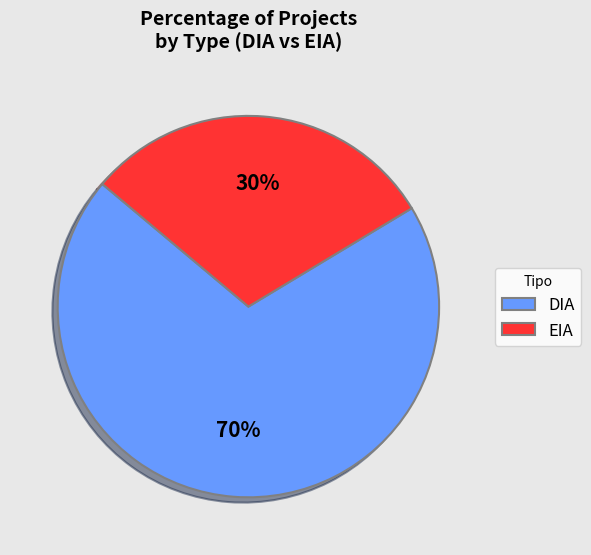

The EIA slice represents 30% of the pie. True or false?

True